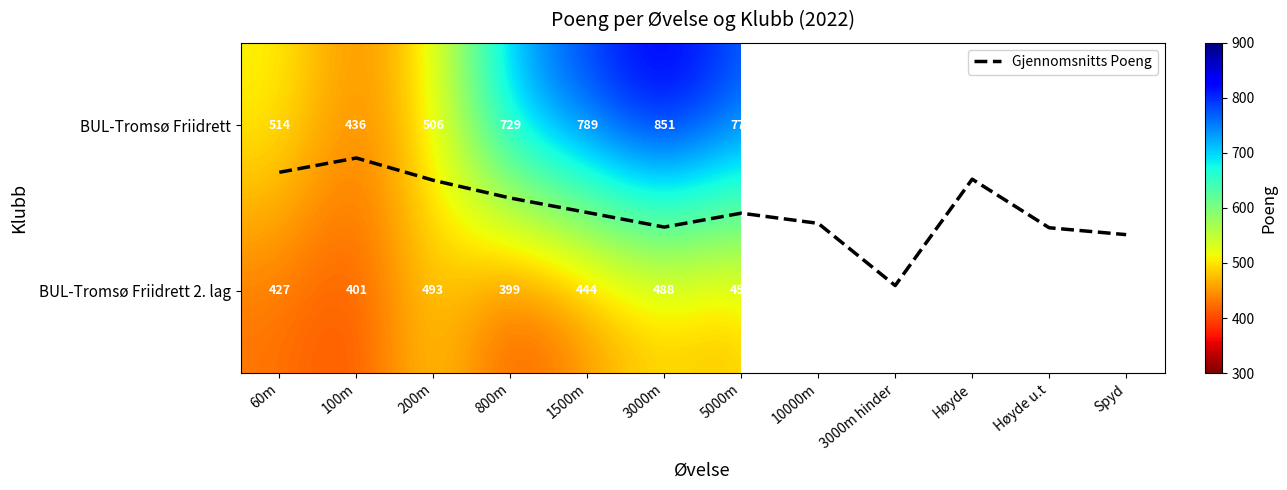

True or false: BUL-Tromsø Friidrett 2. lag has a value of 716.7 at 100m.

False